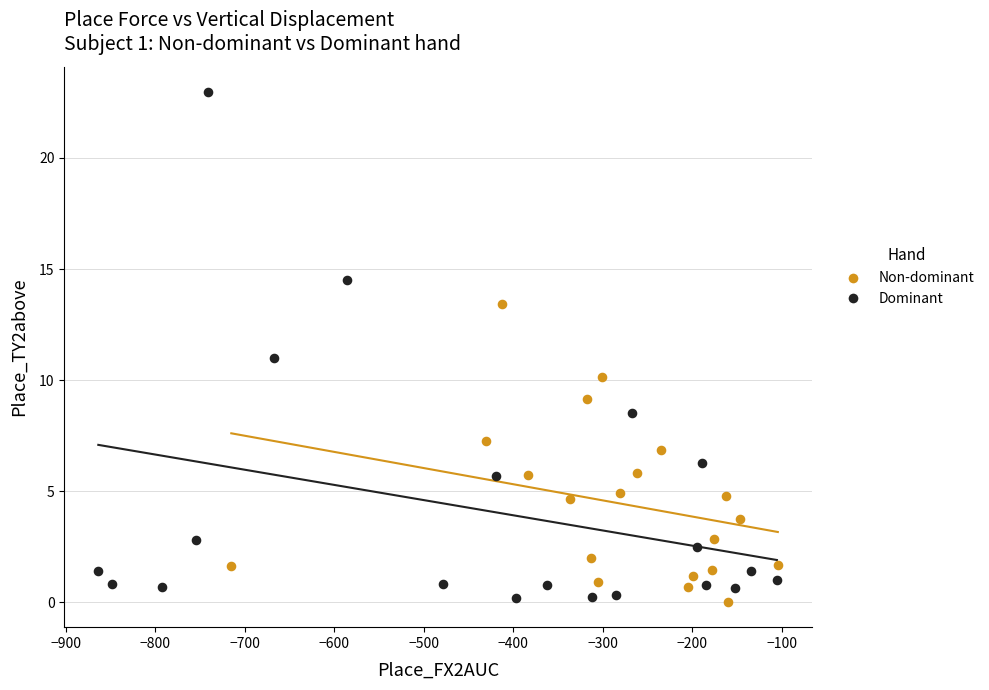

Which series contains the highest Y value?

Dominant